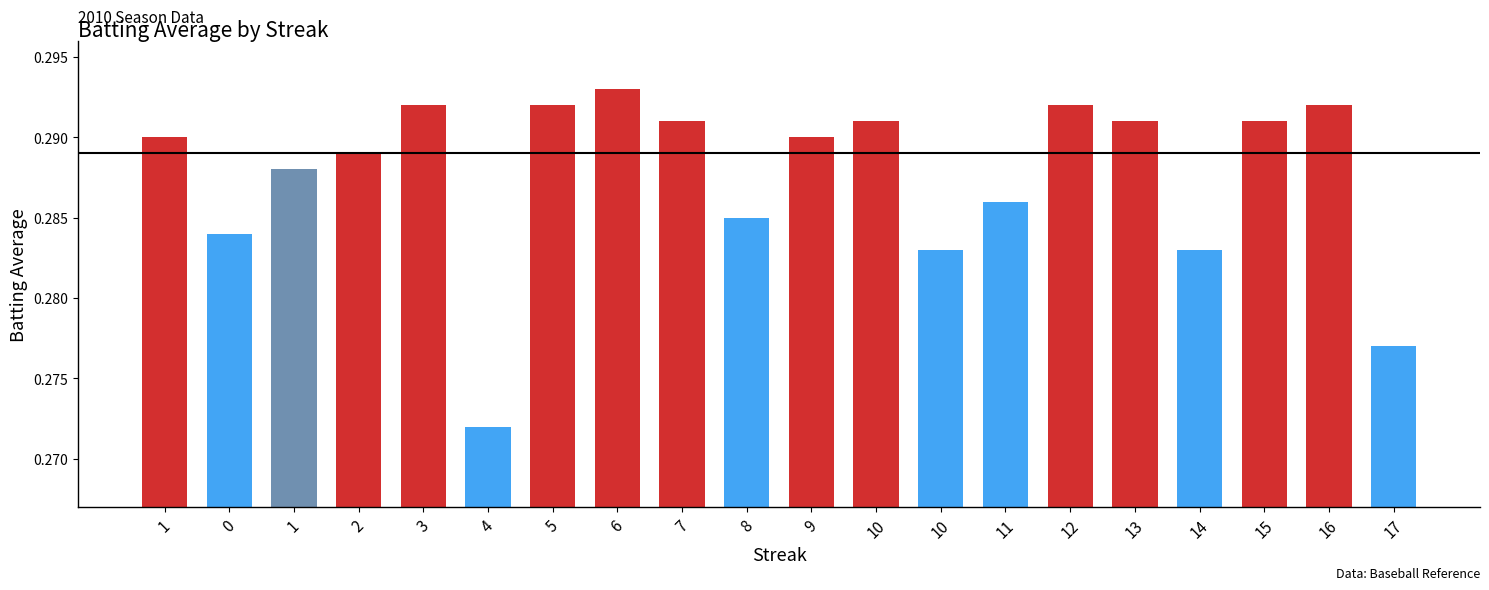

What is the approximate value at 10?

0.3